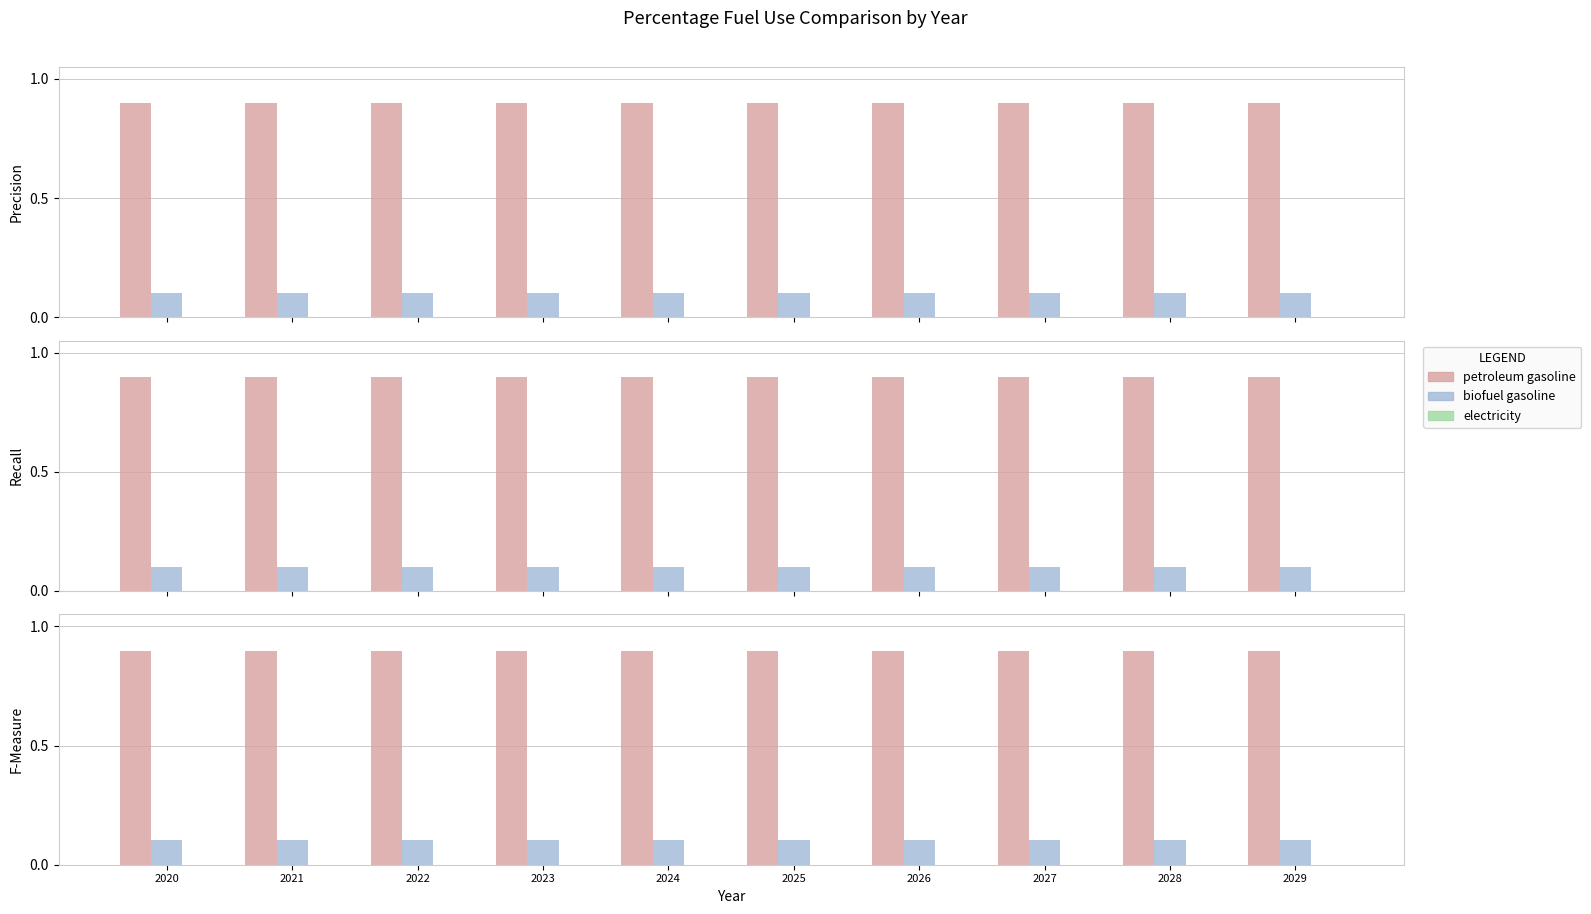

Reading left to right, extract all data points from this chart.

petroleum gasoline: 2020=0.9	2021=0.9	2022=0.9	2023=0.9	2024=0.9	2025=0.9	2026=0.9	2027=0.9	2028=0.9	2029=0.9
biofuel gasoline: 2020=0.1	2021=0.1	2022=0.1	2023=0.1	2024=0.1	2025=0.1	2026=0.1	2027=0.1	2028=0.1	2029=0.1
electricity: 2020=0.0	2021=0.0	2022=0.0	2023=0.0	2024=0.0	2025=0.0	2026=0.0	2027=0.0	2028=0.0	2029=0.0